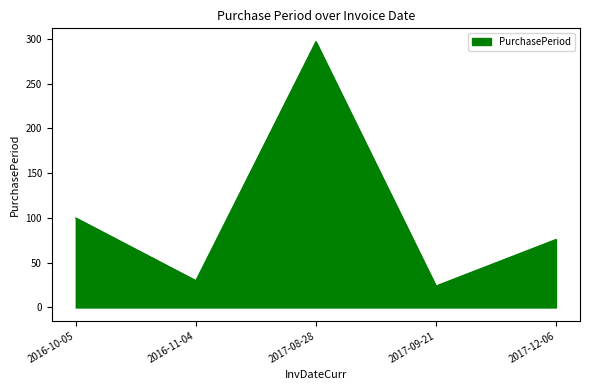

Where is the data nearest to the value 160?

2016-10-05